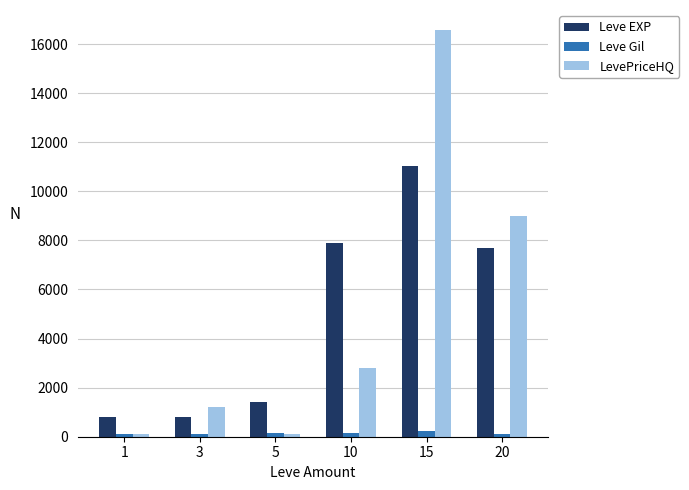

Count the number of data series in this chart.

3